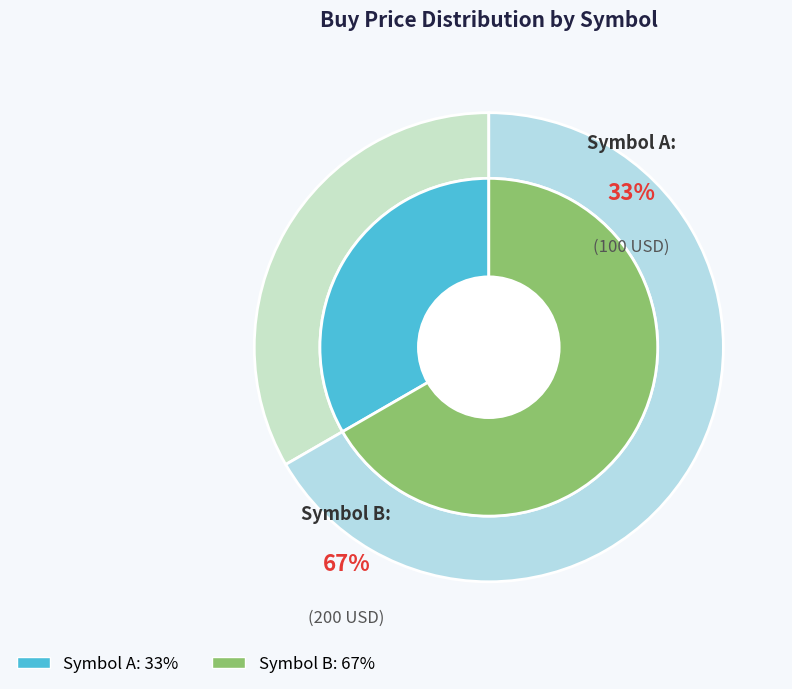

To the nearest percent, what portion does A represent?

33%